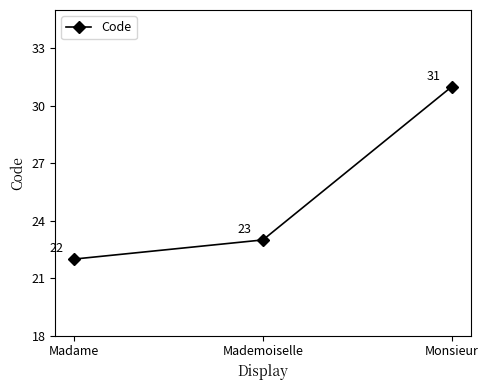

Reading left to right, transcribe all the data shown in this chart.

22	23	31